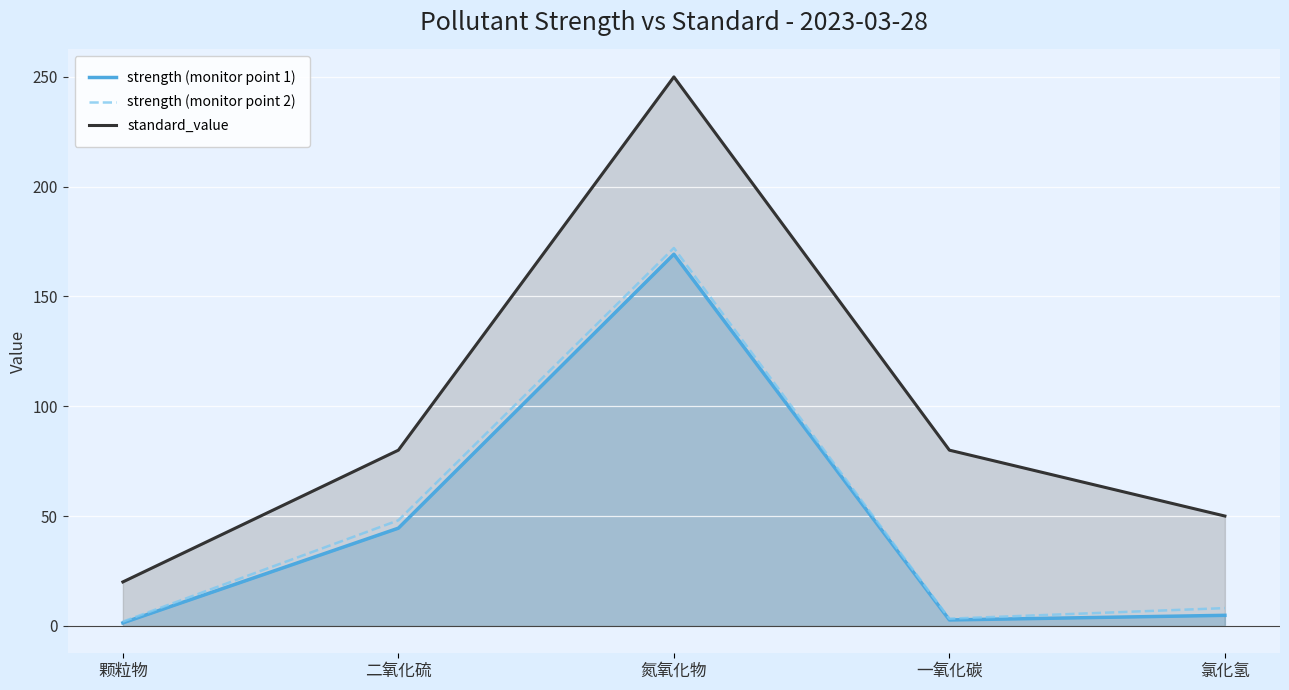

How many lines are shown in the chart?

3